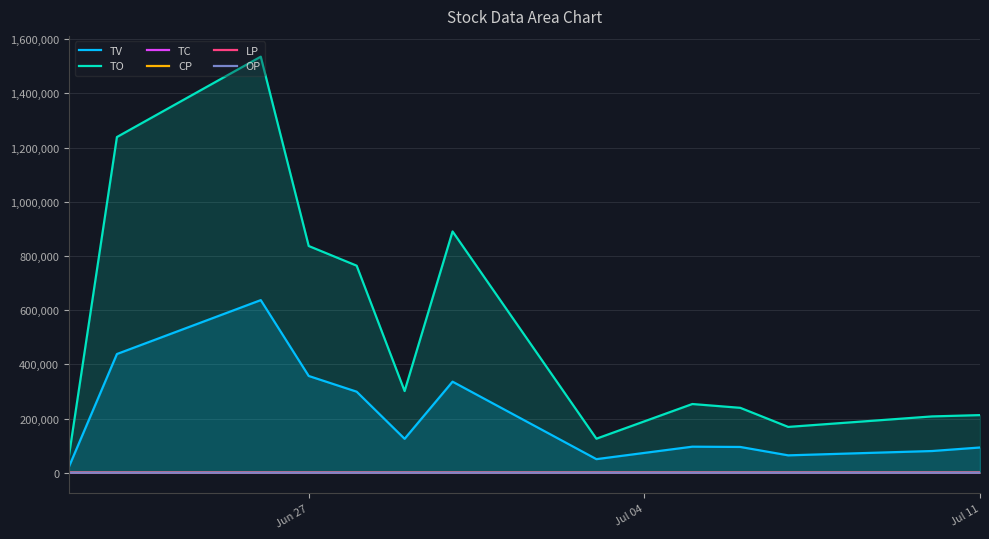

What is the sum of all TO values?

6837560.0